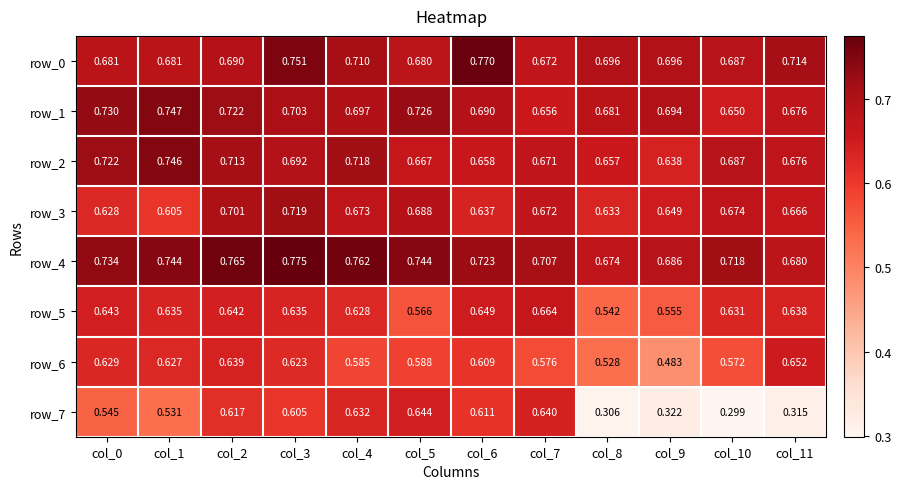

Is the value of row_3 at col_0 greater than the value of row_1 at col_6?

No